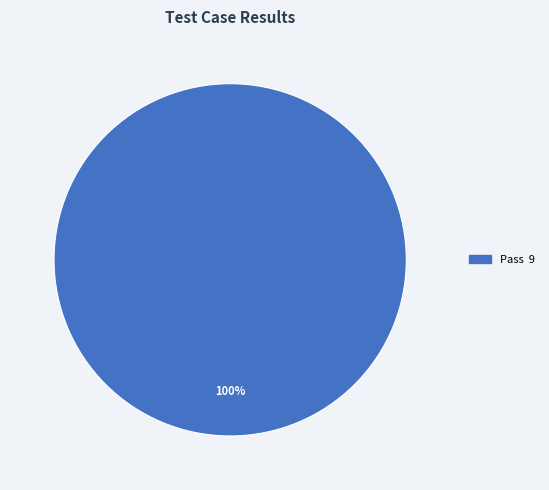

Is there any slice that represents more than half of the pie?

Yes